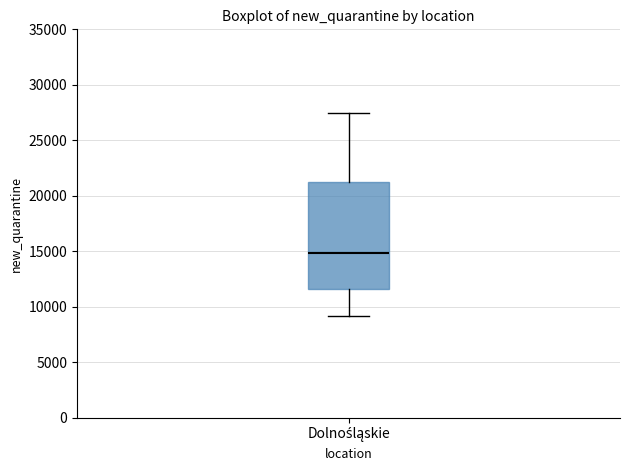

Where does the upper whisker of the box for Dolnośląskie end on the y-axis? The values are not printed on the chart, so give them approximately, as read against the axis.

27500